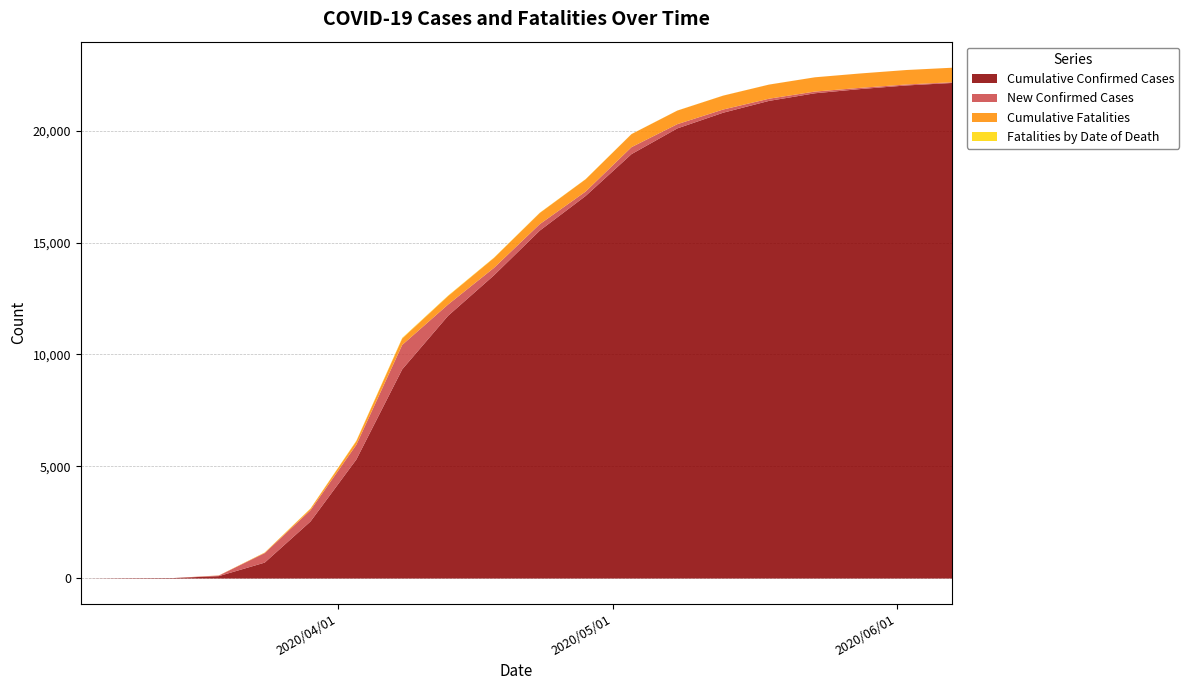

Does the chart have visible grid lines?

Yes